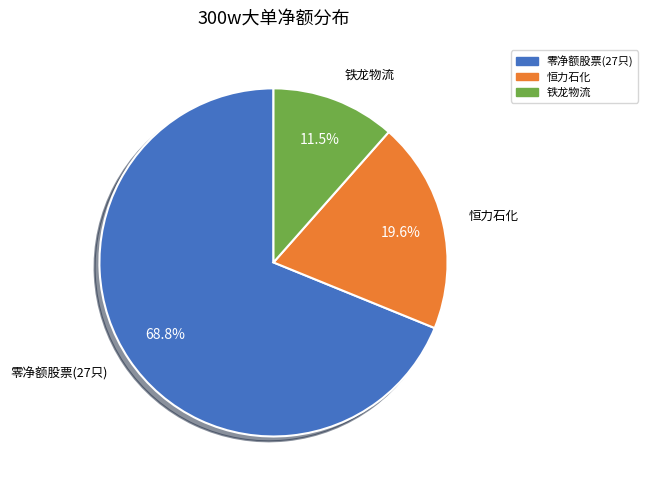

How many segments does this pie chart have?

3